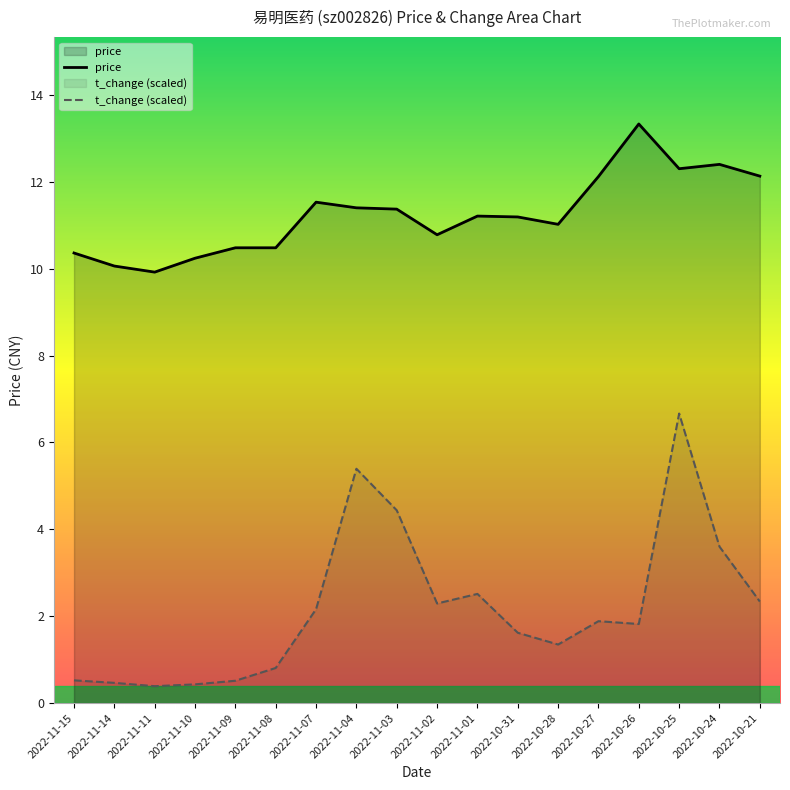

What is the highest value of the price series?

13.3